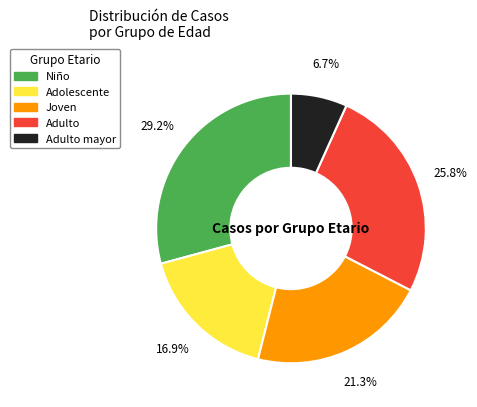

Rank the categories by value from highest to lowest.

Niño, Adulto, Joven, Adolescente, Adulto mayor